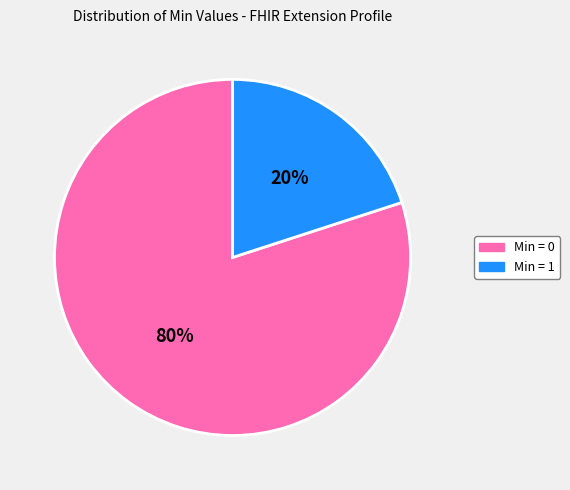

Is it true that Min = 1 is 20% of the pie?

True